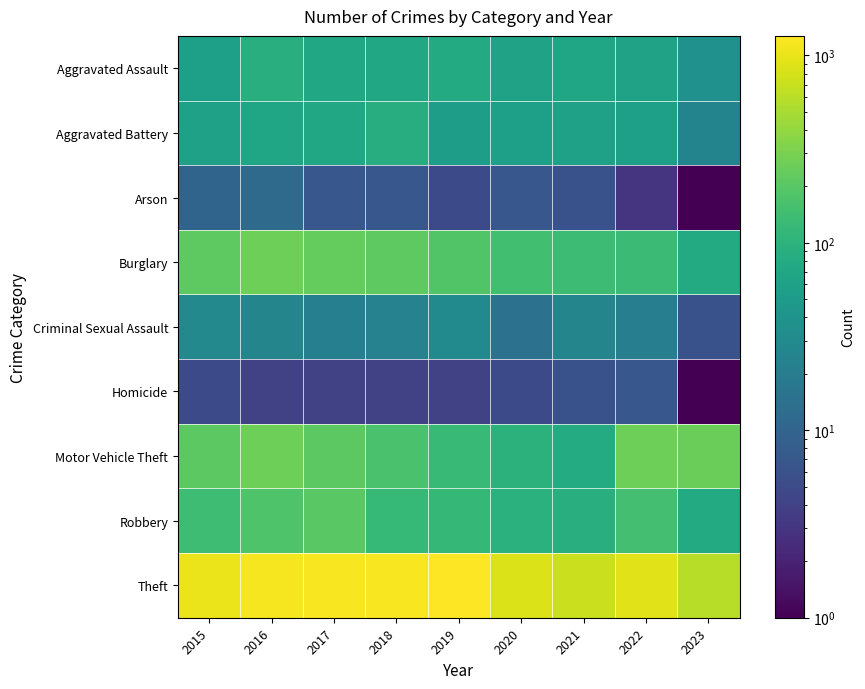

Which has a higher value, 2018 or 2023?

2018